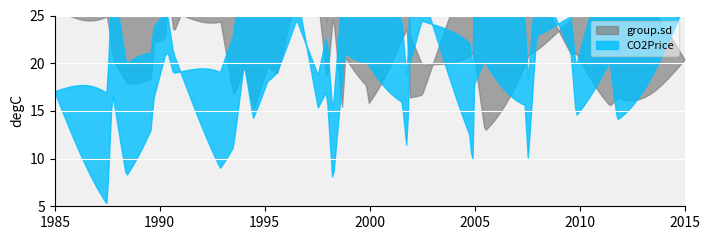

Is the value of CO2Price at 10 greater than the value of group.sd at 4?

Yes